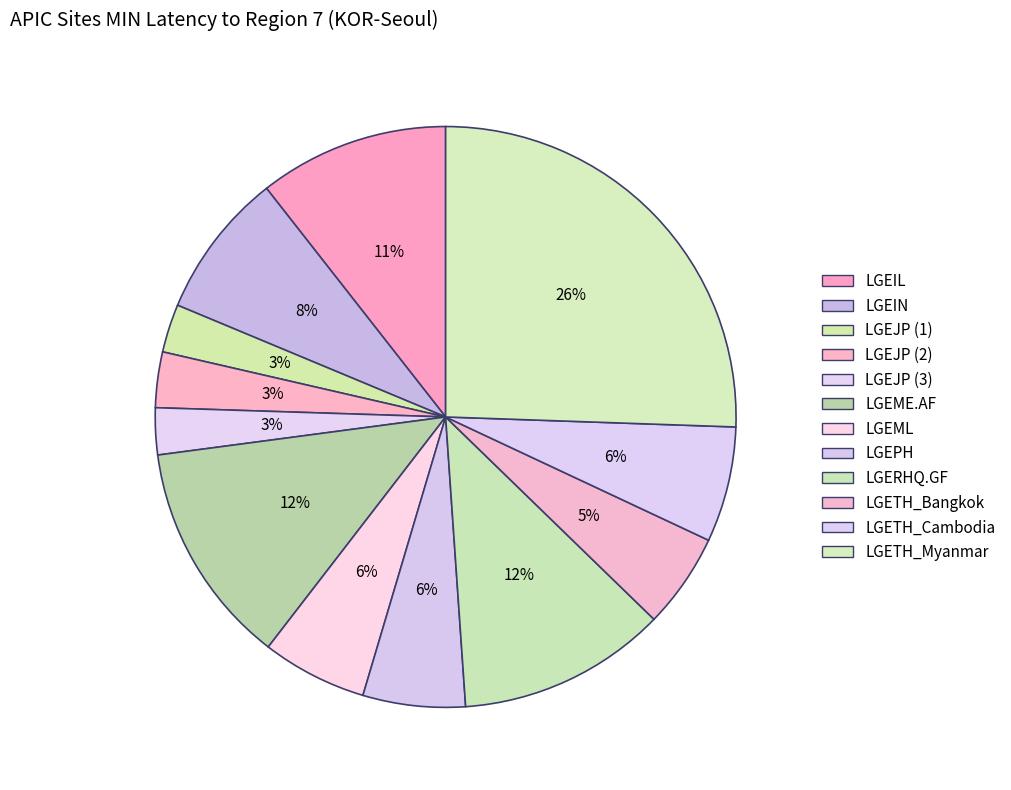

Does LGEPH represent more than half of the total?

No